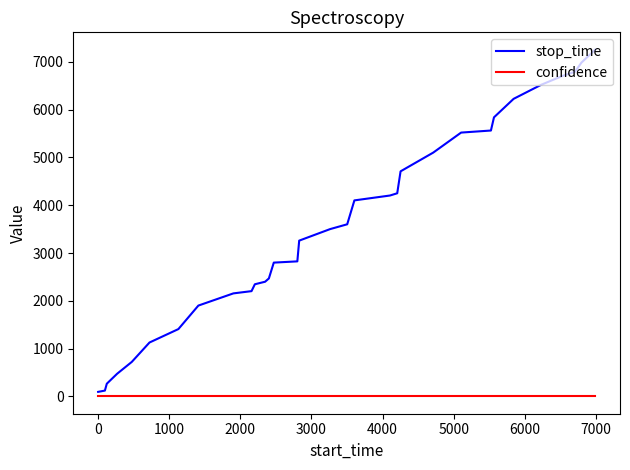

Which series has the widest spread of values?

stop_time